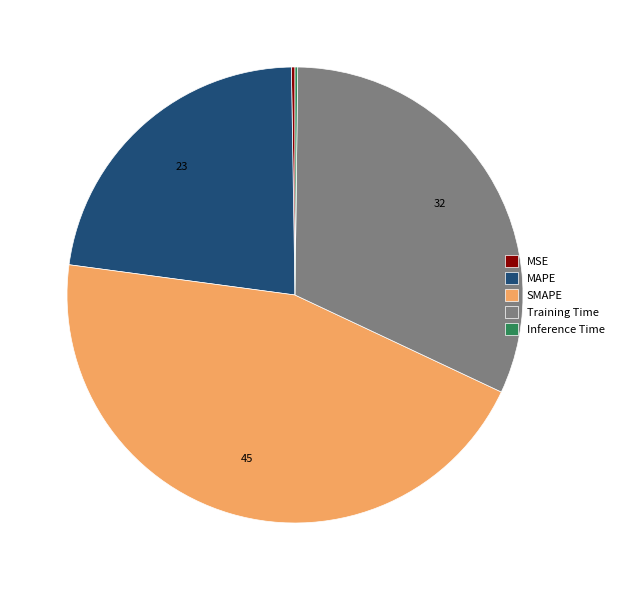

Do Training Time and SMAPE together represent more than half of the pie?

Yes